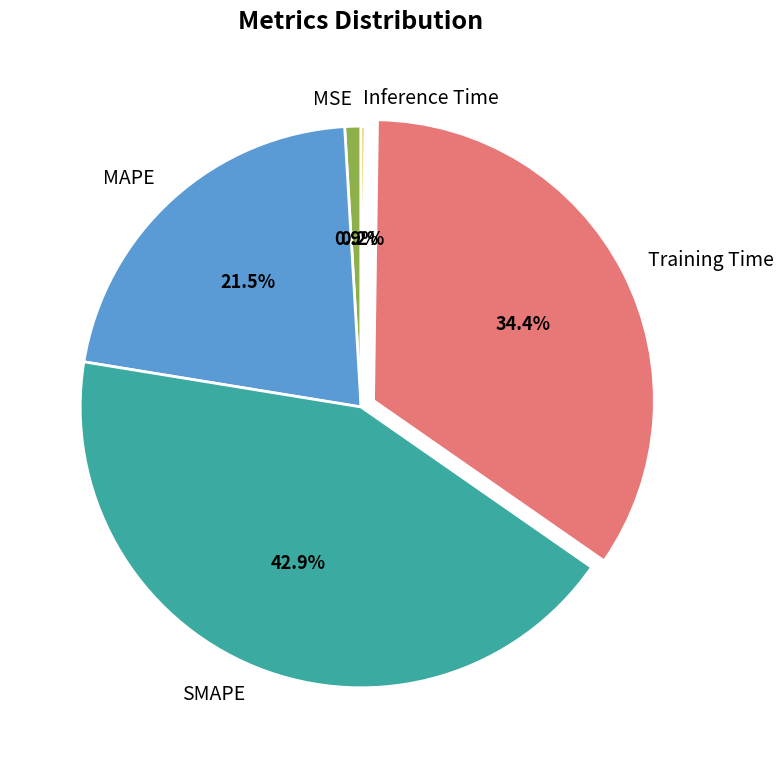

Which slice is the largest?

SMAPE